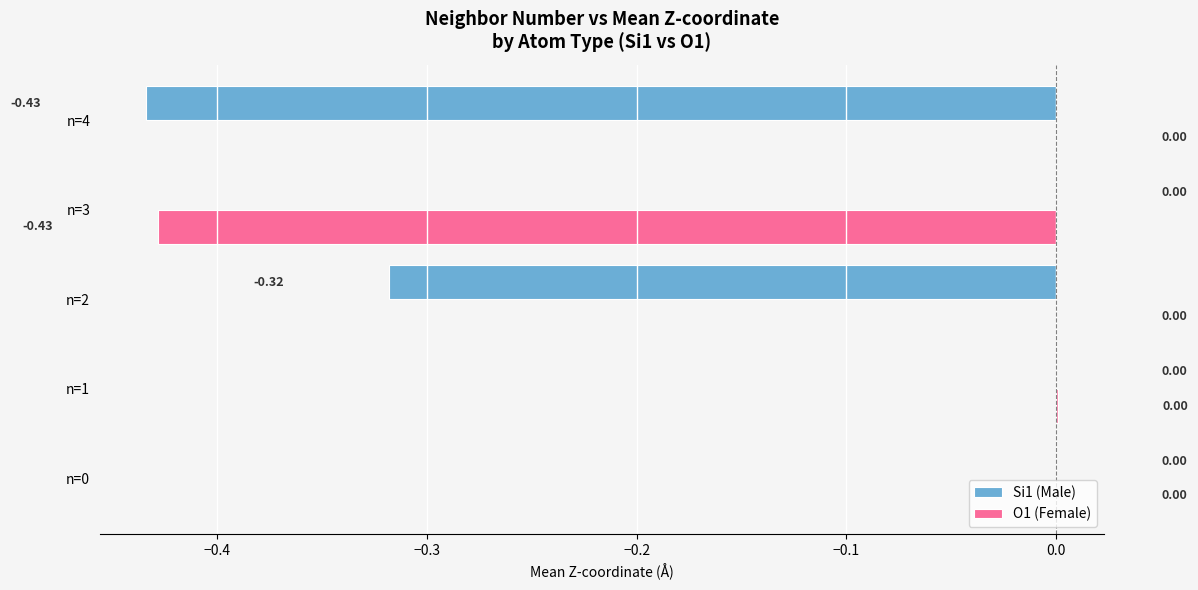

Which series has the largest total across all categories?

O1 (Female)